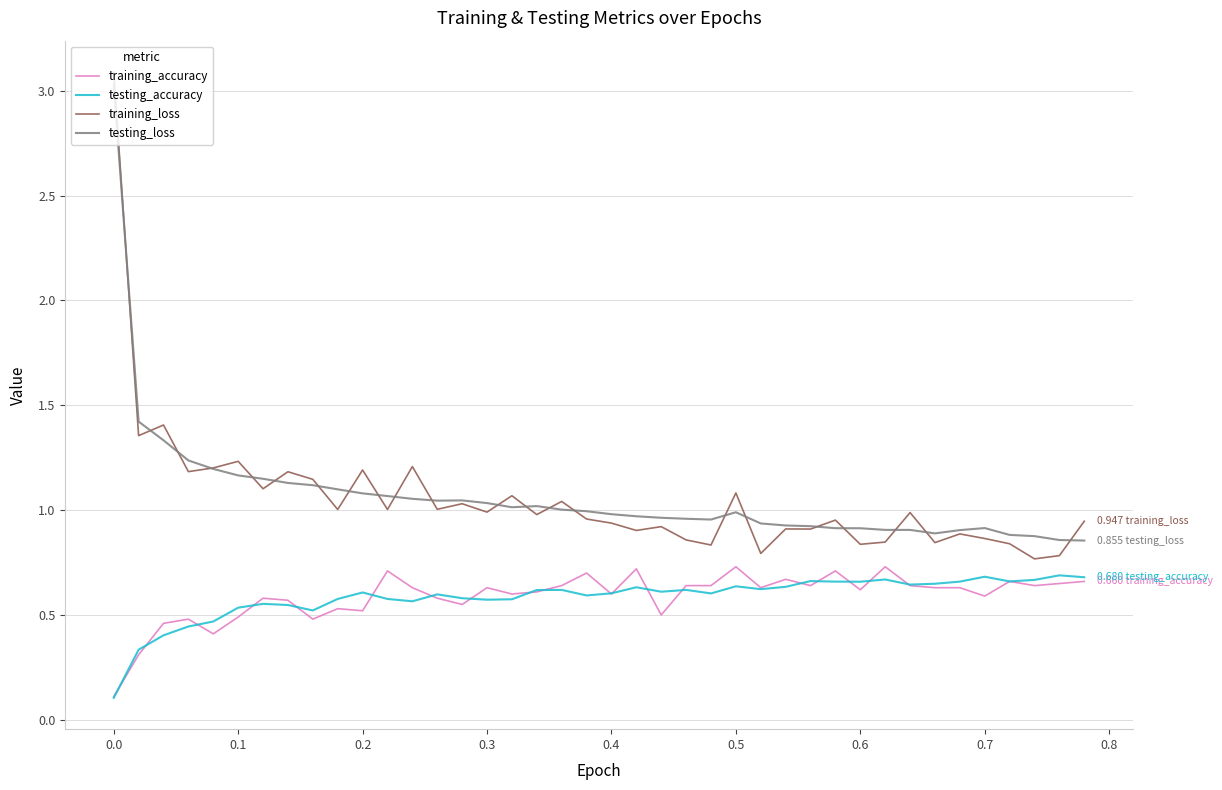

Which series has the widest spread of values?

training_loss